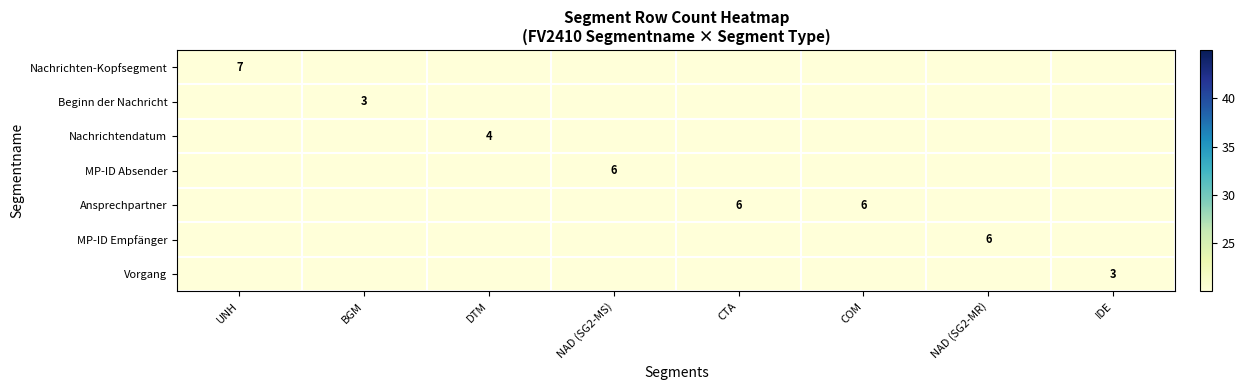

Is it true that Vorgang equals 3 at IDE?

True